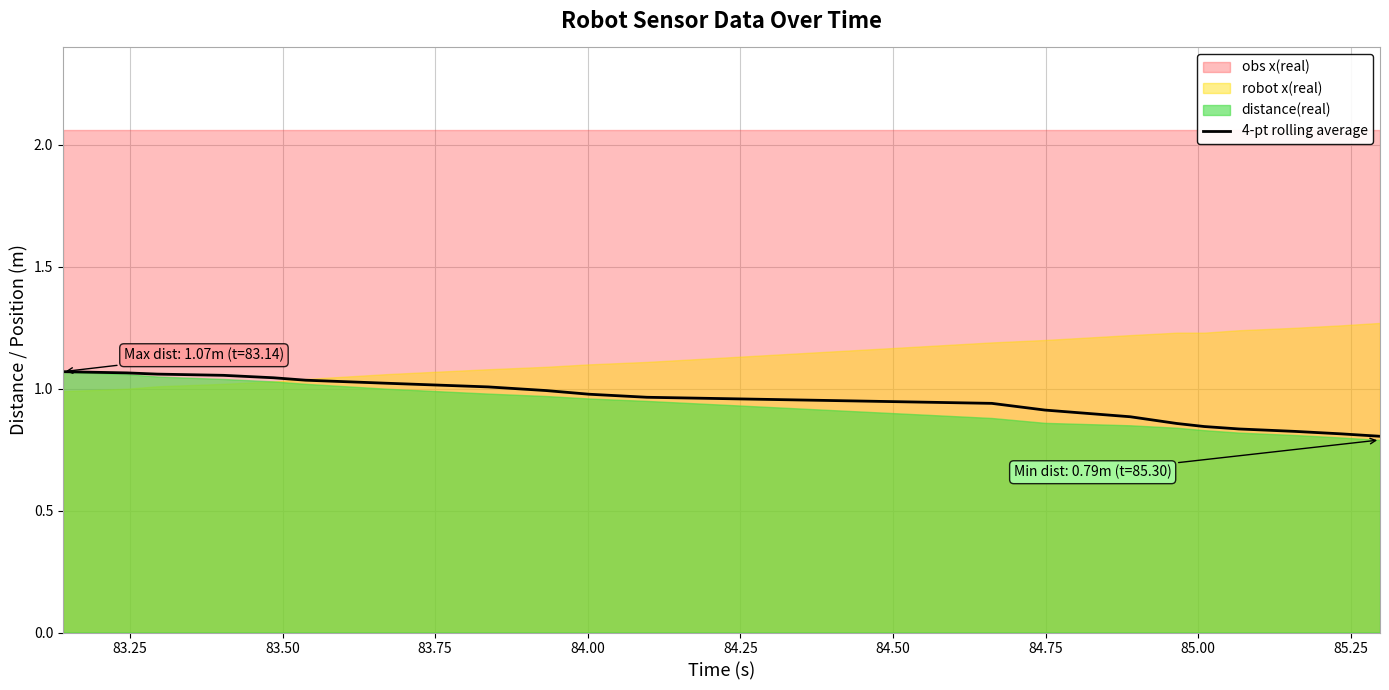

Reading left to right, list all the values displayed in this chart.

1.1	1.1	1.1	1.1	1.0	1.0	1.0	1.0	1.0	1.0	1.0	0.9	0.9	0.9	0.9	0.8	0.8	0.8	0.8	0.8